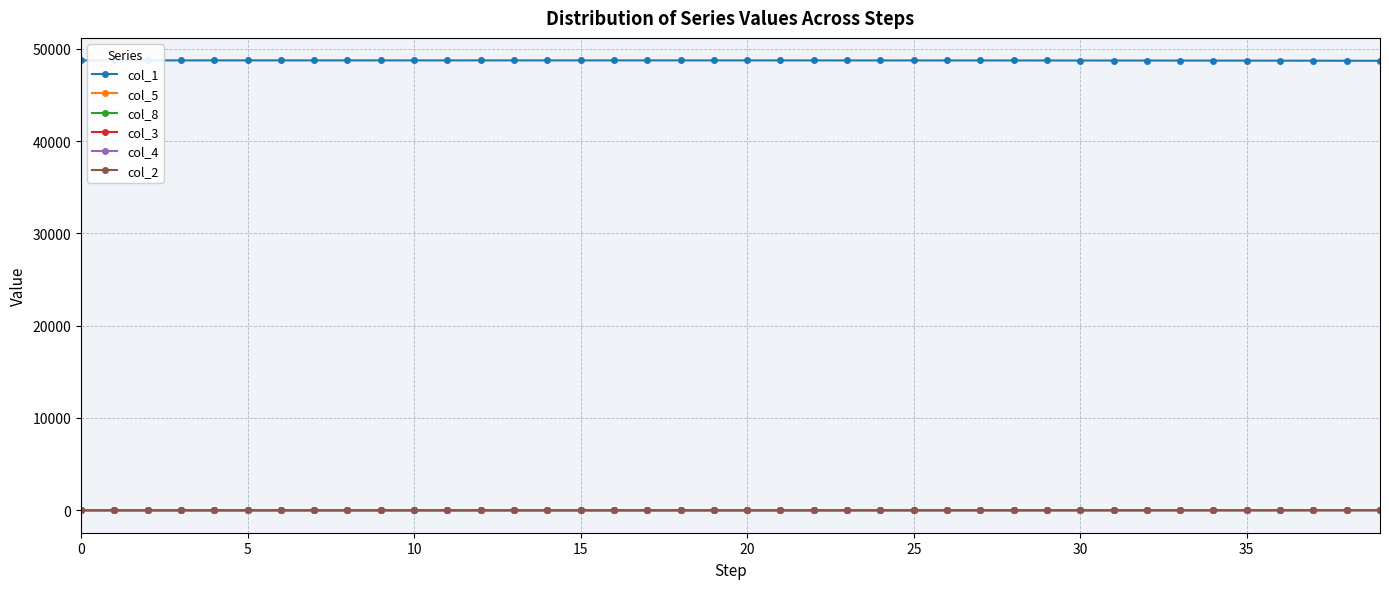

Which series has the largest total across all categories?

col_1